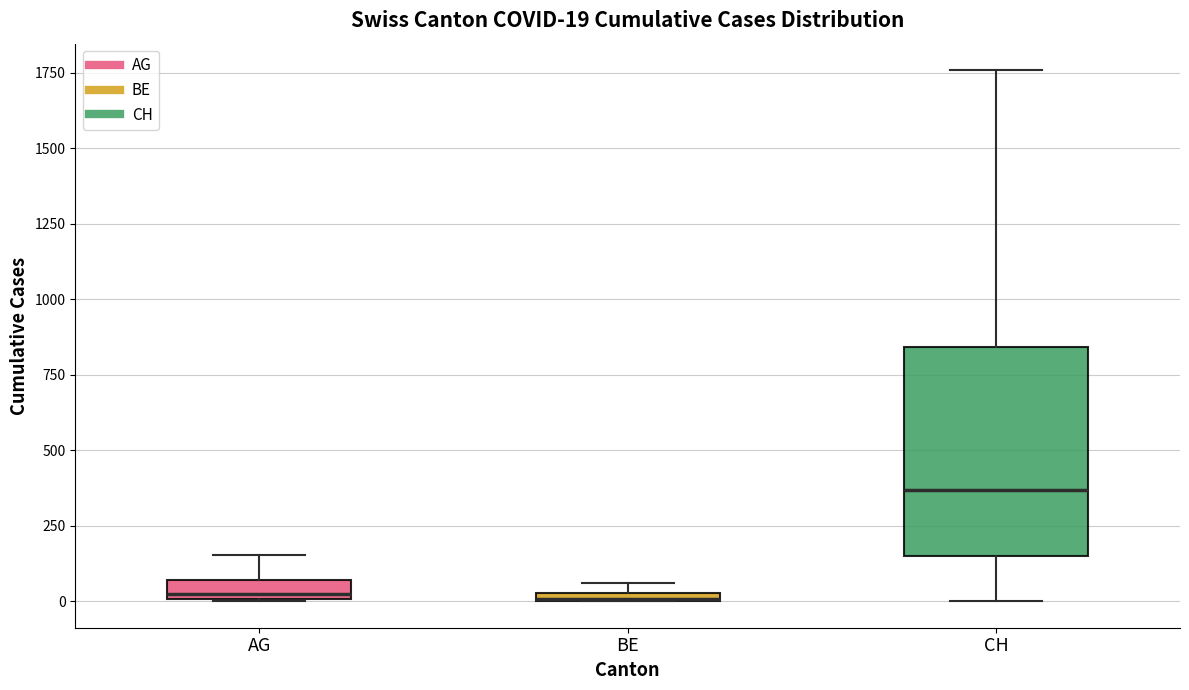

Which box is the tallest, from its lower edge to its upper edge?

CH